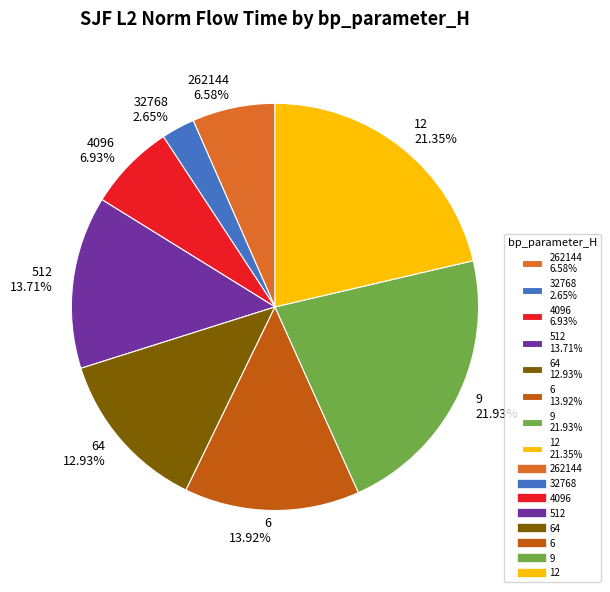

What is the ratio of the value at 9 21.93% to the value at 32768 2.65%?

8.3